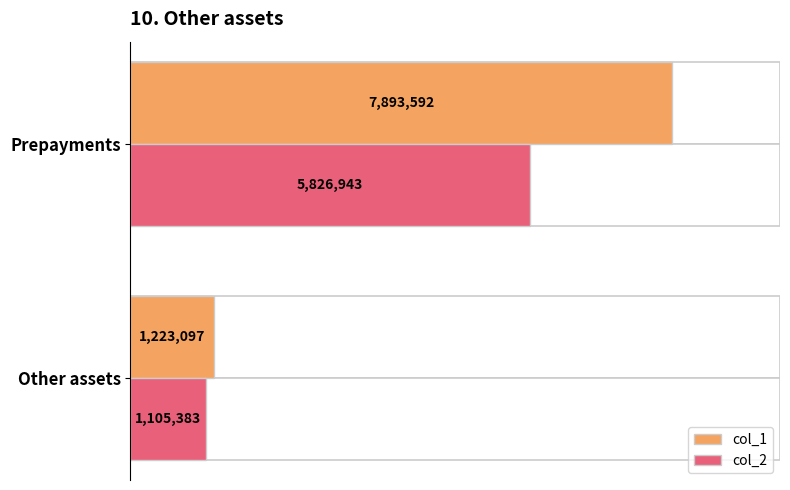

What is the difference between the col_1 values at Prepayments and Other assets?

6670495